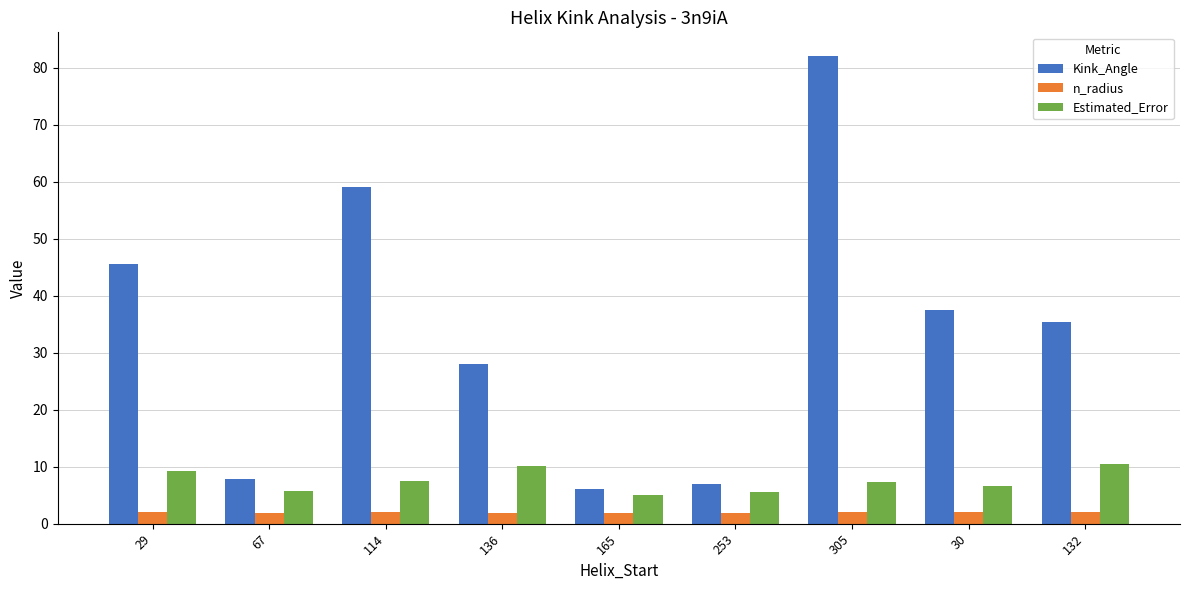

Rank the series by their maximum value, from lowest to highest.

n_radius, Estimated_Error, Kink_Angle